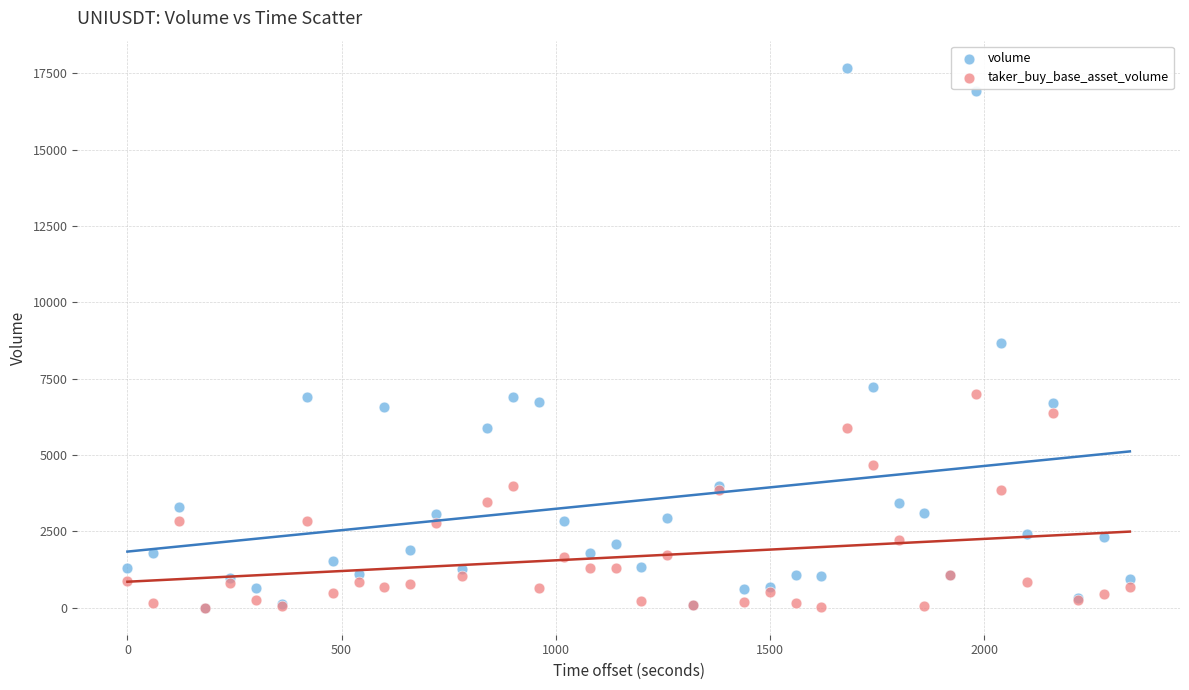

Which series reaches the maximum Y coordinate?

volume